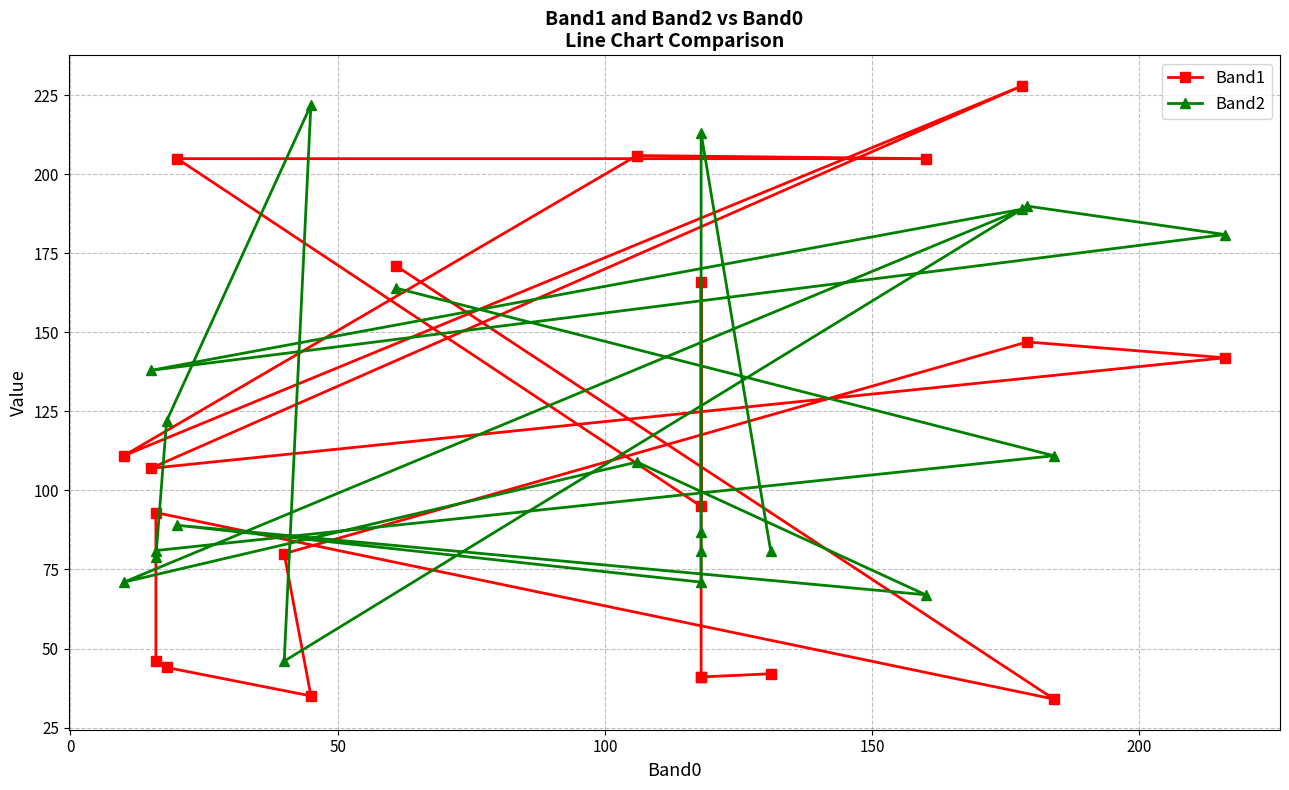

True or false: Band1 and Band2 cross at least once.

True